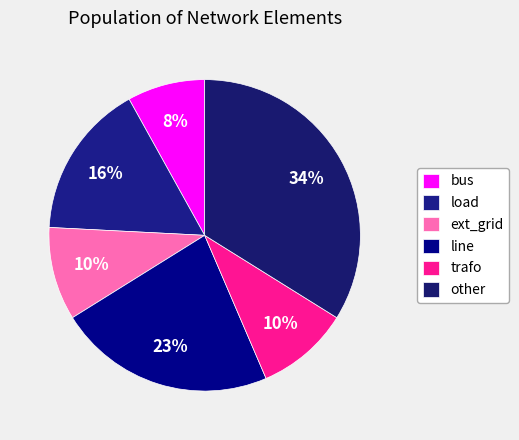

Count the number of slices in the pie.

6